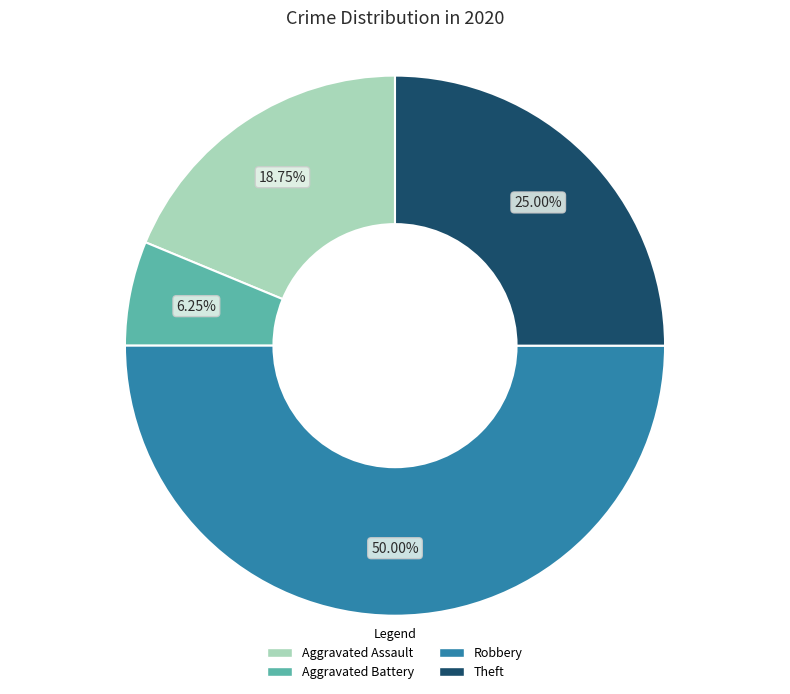

How many segments does this pie chart have?

4